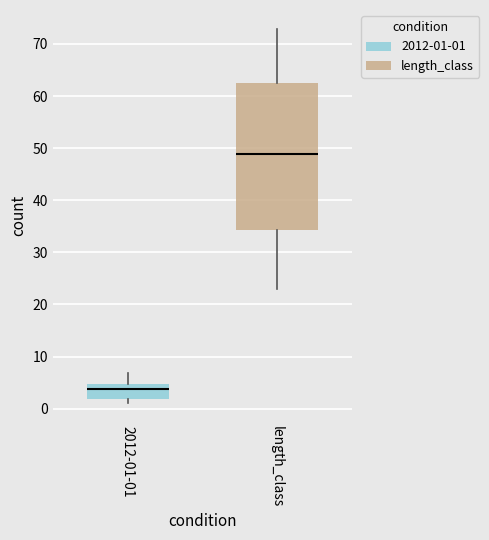

Which box has the lowest median line?

2012-01-01